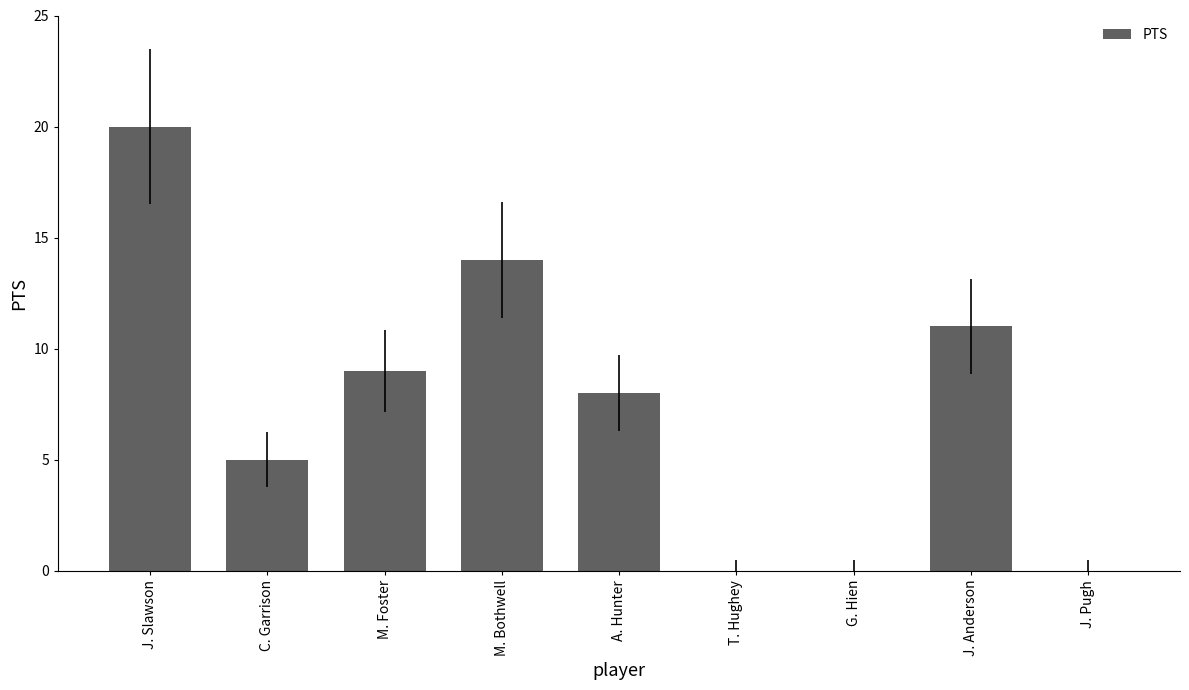

Is it true that the value at M. Bothwell is 14?

True